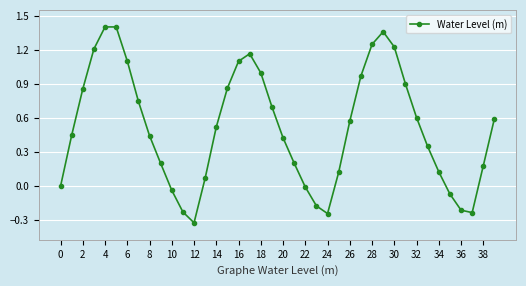

How many points are higher than both their immediate neighbors (excluding endpoints)?

3